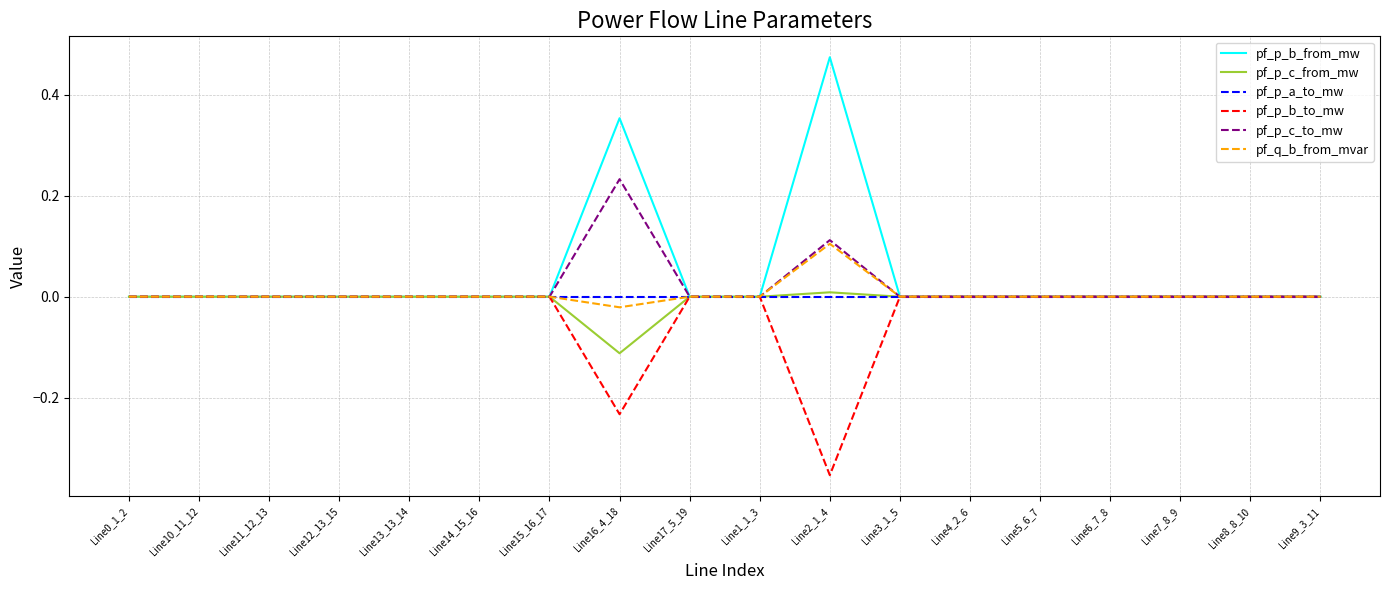

At which category is the sum across all series the highest?

Line2_1_4